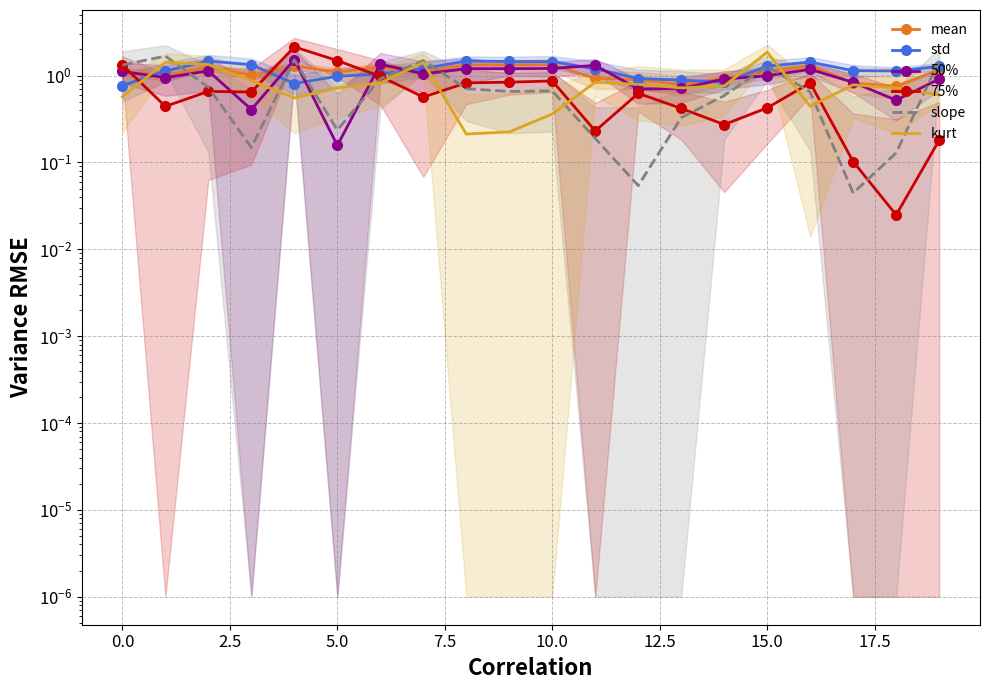

Is it true that mean equals 2.0 at 19?

False